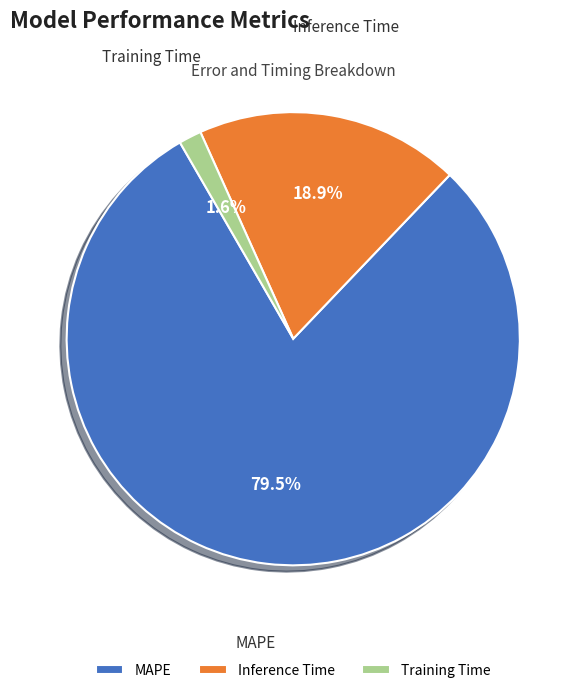

Is it true that Inference Time is 24% of the pie?

False